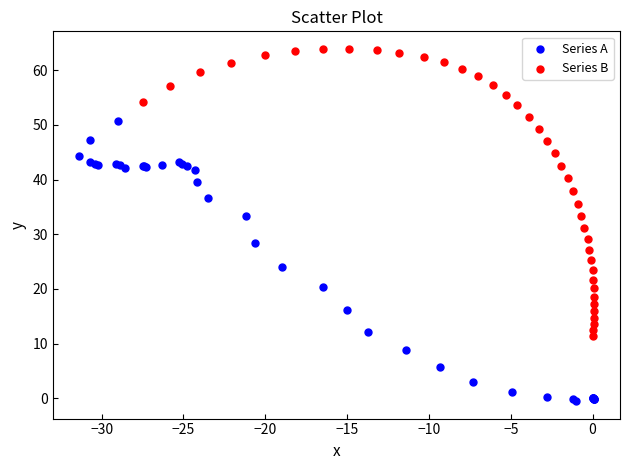

What are all the series names shown in the legend?

Series A, Series B